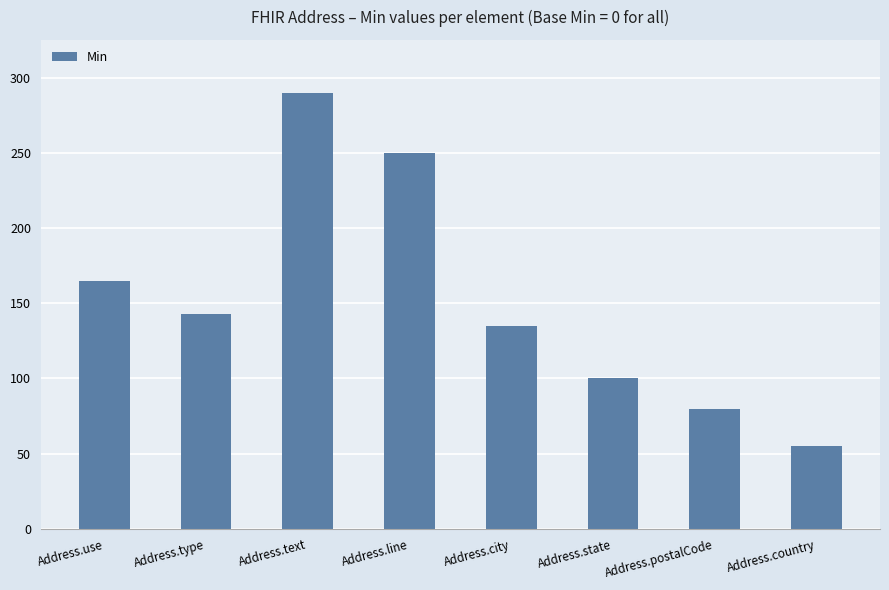

Reading left to right, list all the values displayed in this chart.

165	143	290	250	135	100	80	55